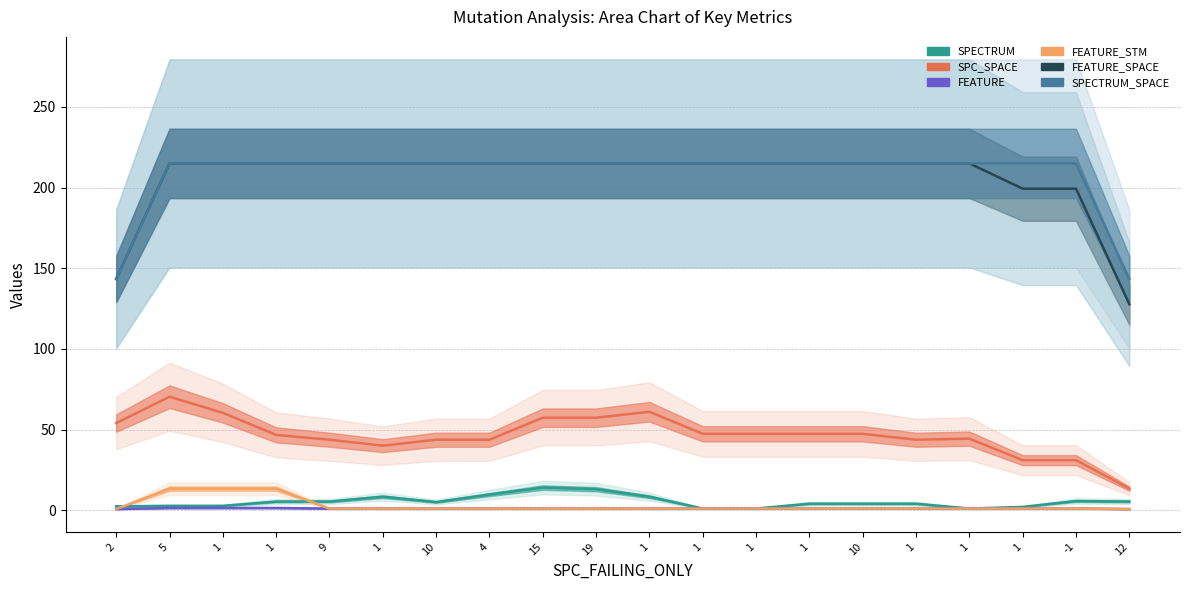

Which category has the highest value across all series?

5